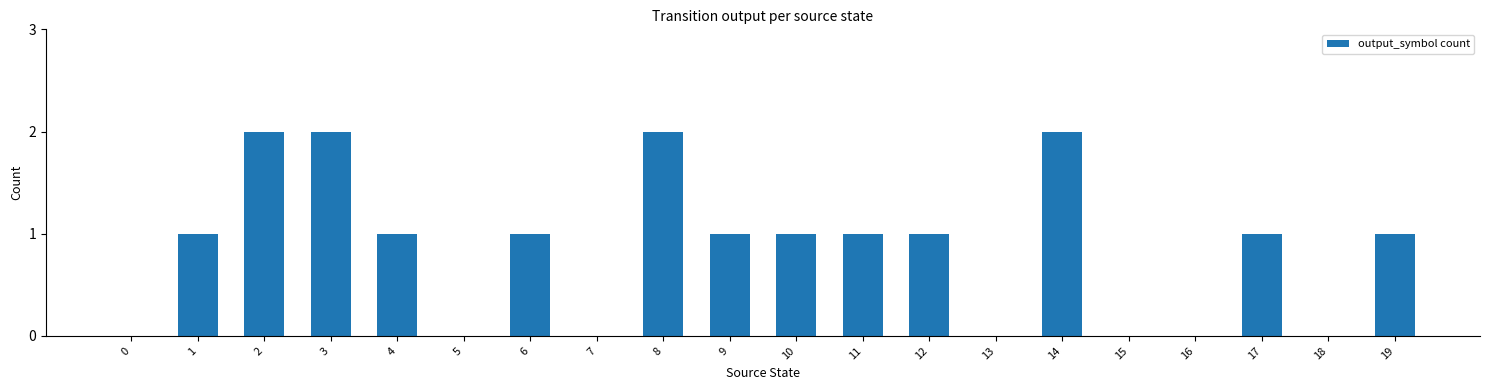

Is it true that the value at 3 is 1?

False